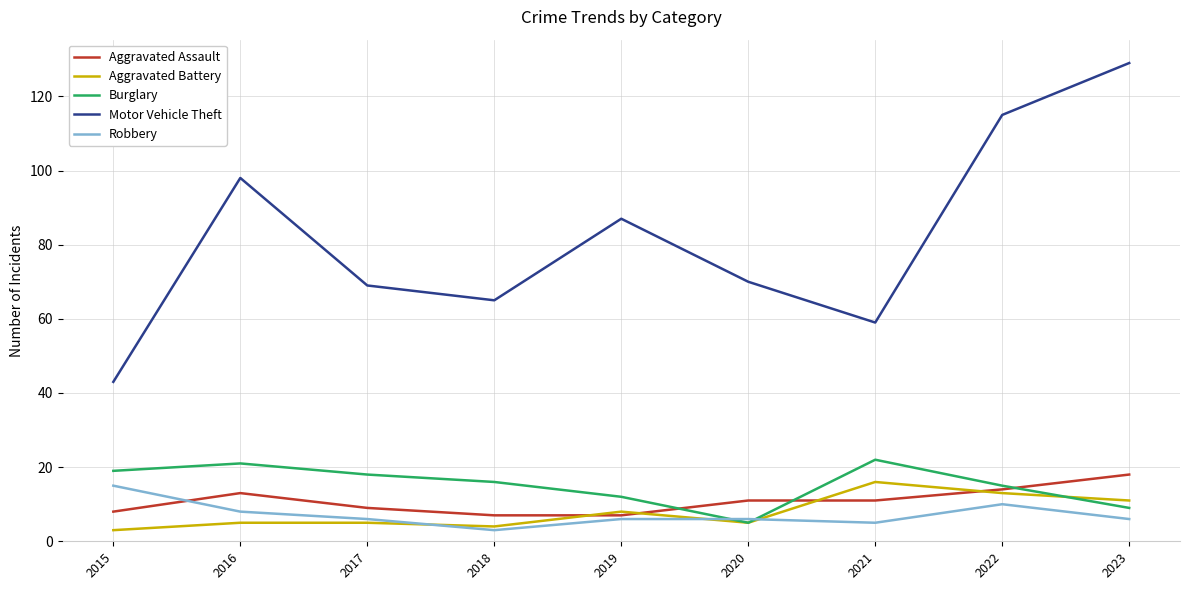

What is the difference between the maximum and second lowest values in the Aggravated Battery series?

12